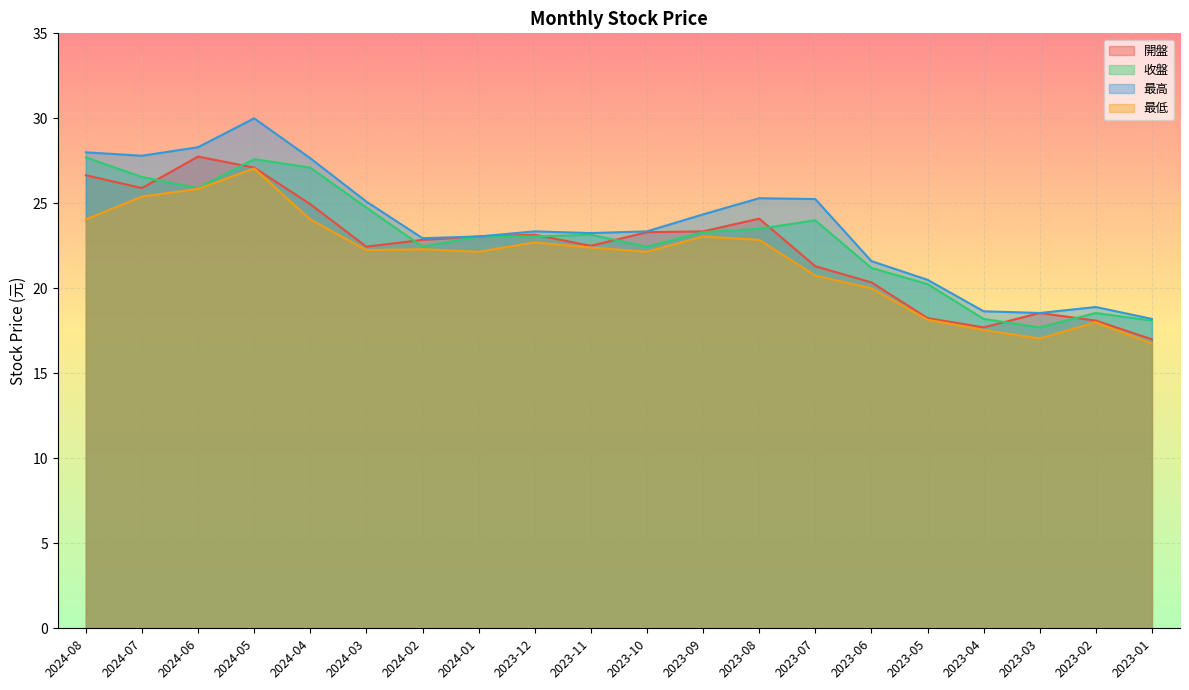

How many times do 開盤 and 收盤 cross each other?

8